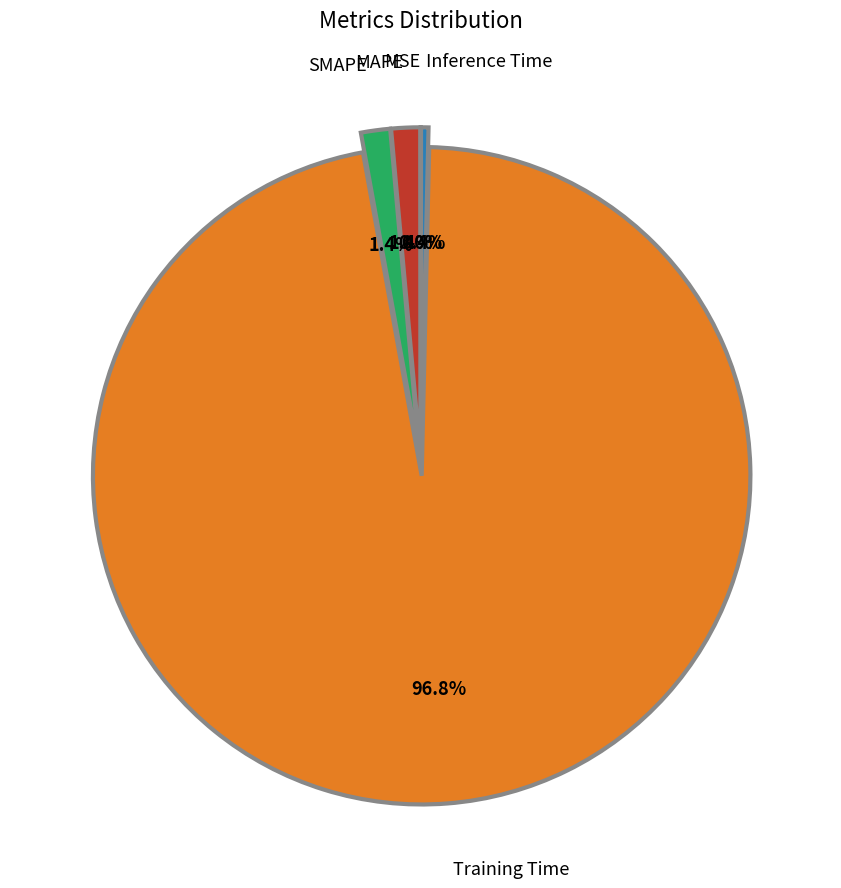

Which category accounts for the majority?

Training Time